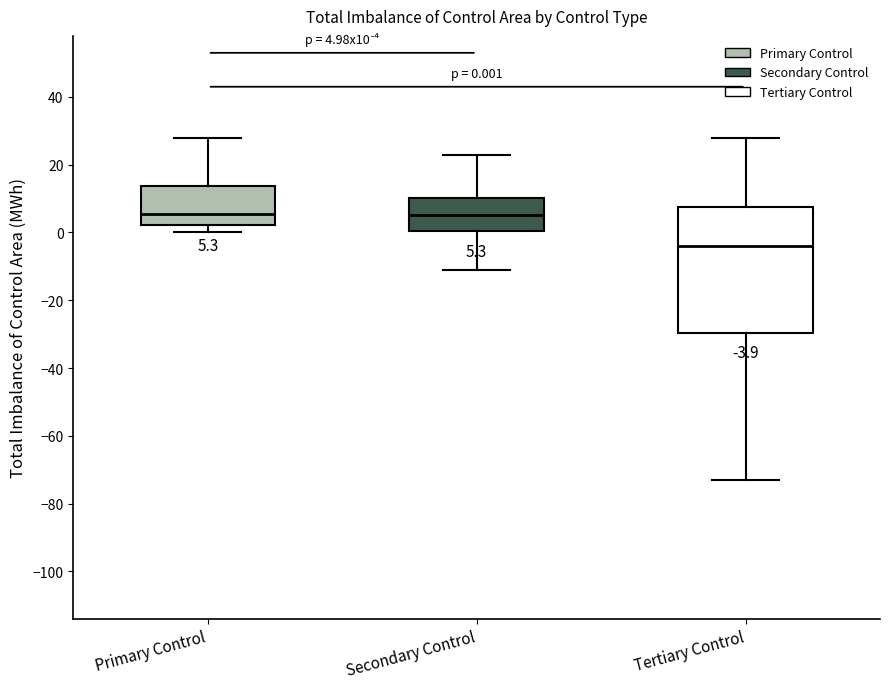

Comparing the boxes themselves (not the whiskers), which one is the tallest?

Tertiary Control